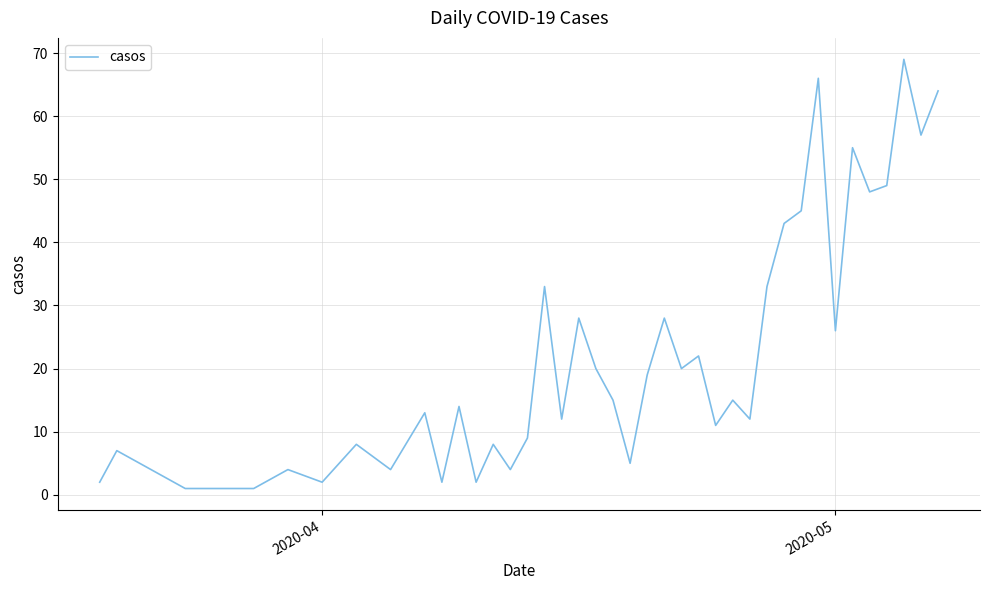

What is the difference between the maximum and minimum values?

68